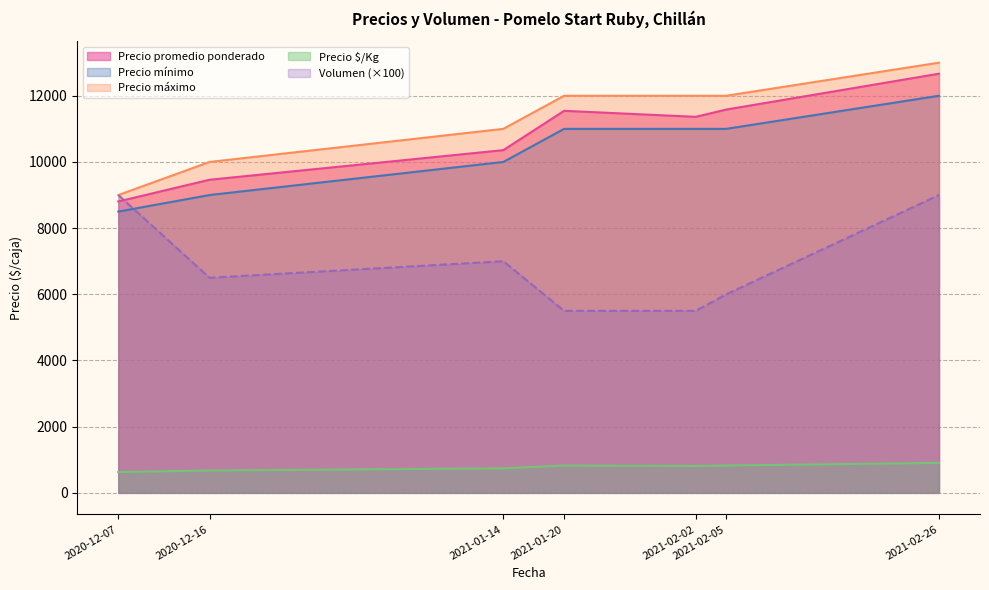

Which category has the highest value across all series?

2021-02-26